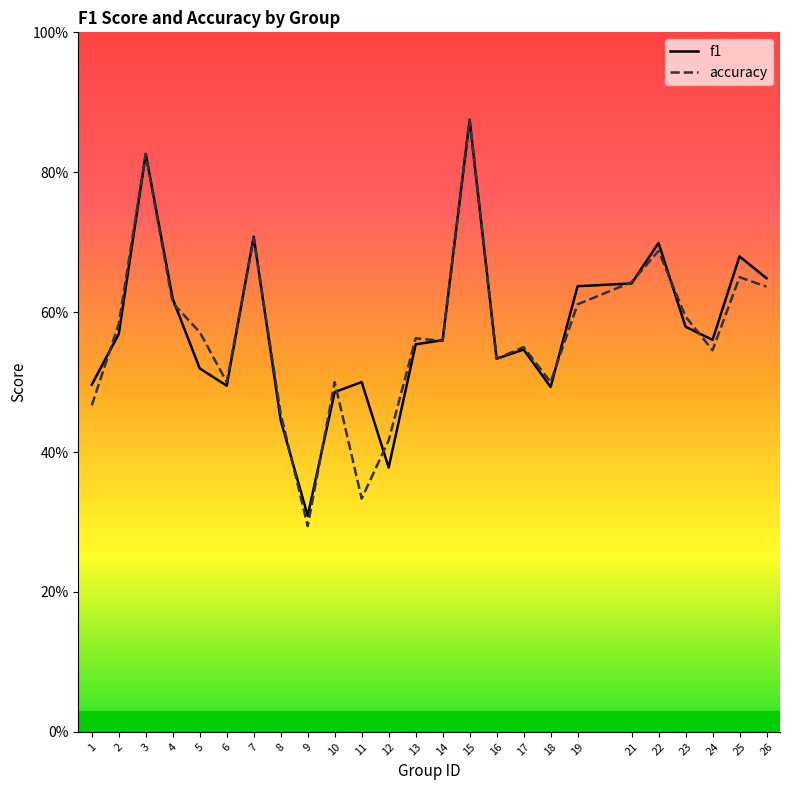

Read the accuracy value at 4.

0.6